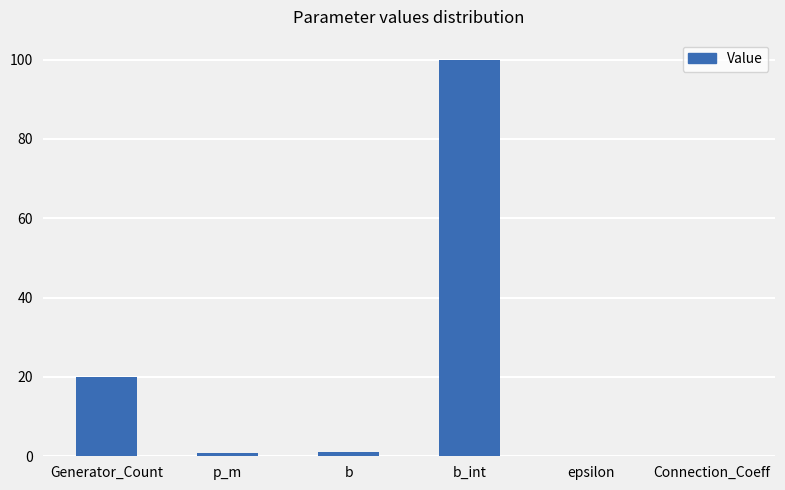

Which category has the highest value across all series?

b_int